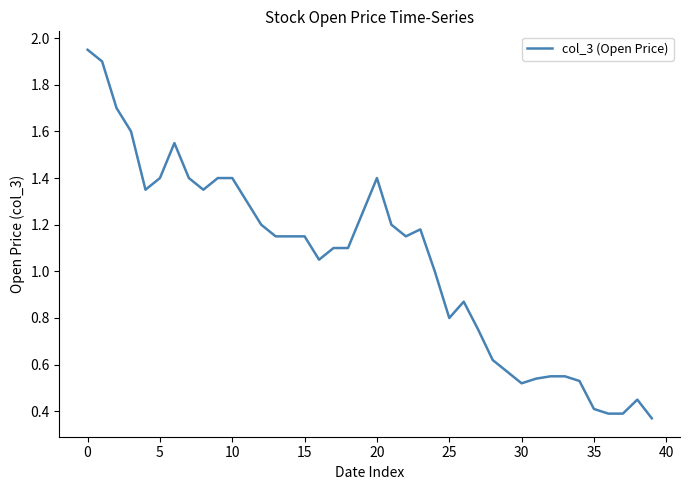

How many lines are shown in the chart?

1